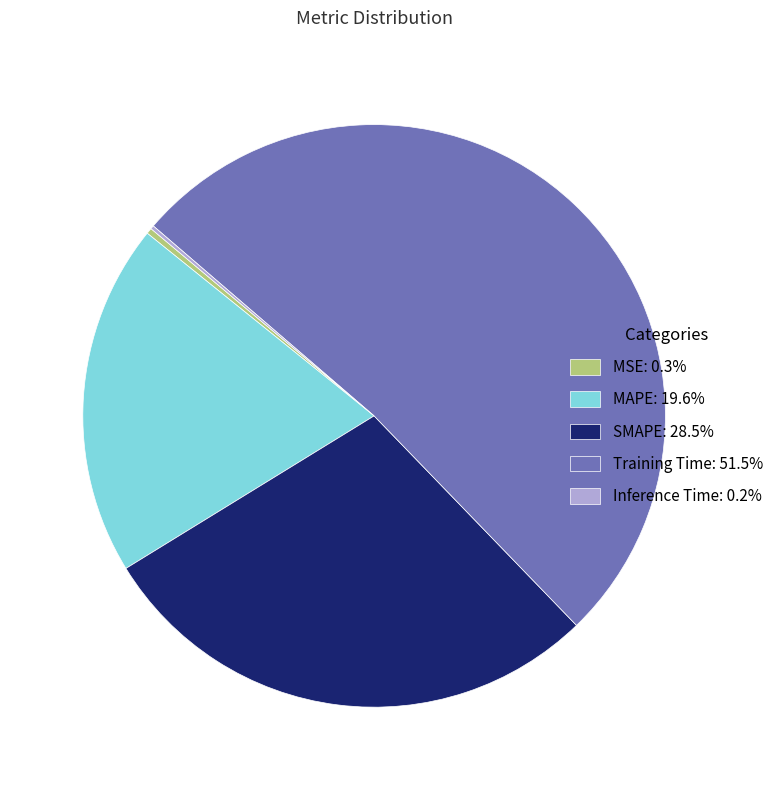

Does any single category account for the majority?

Yes